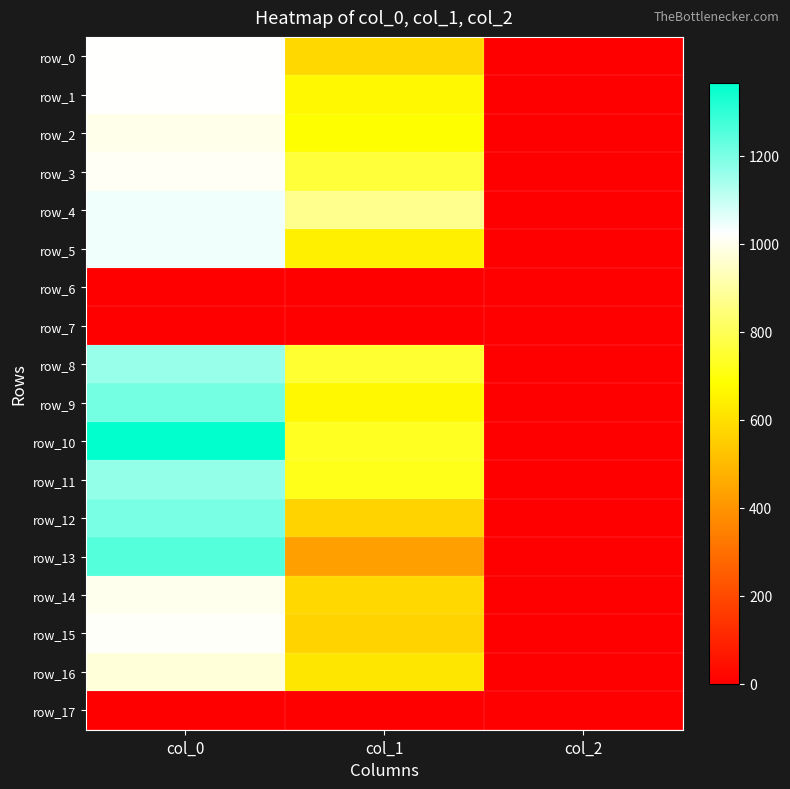

Is the value of row_14 at col_0 greater than the value of row_0 at col_1?

Yes